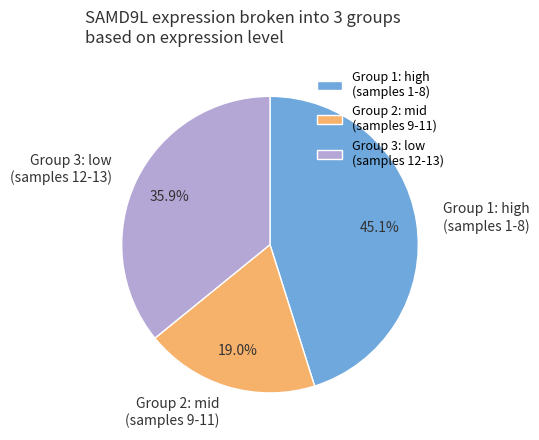

What is the ratio of the value at Group 1: high (samples 1-8) to the value at Group 3: low (samples 12-13)?

1.3